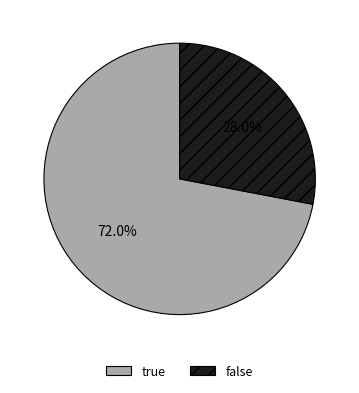

Does true represent more than half of the total?

Yes